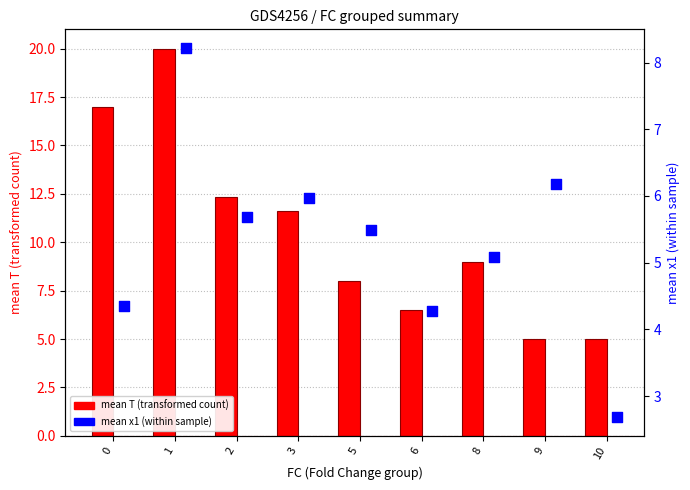

What are all the series names shown in the legend?

mean T (transformed count), mean x1 (within sample)